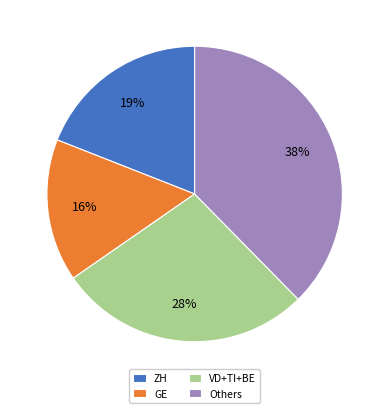

How many slices are in this pie chart?

4